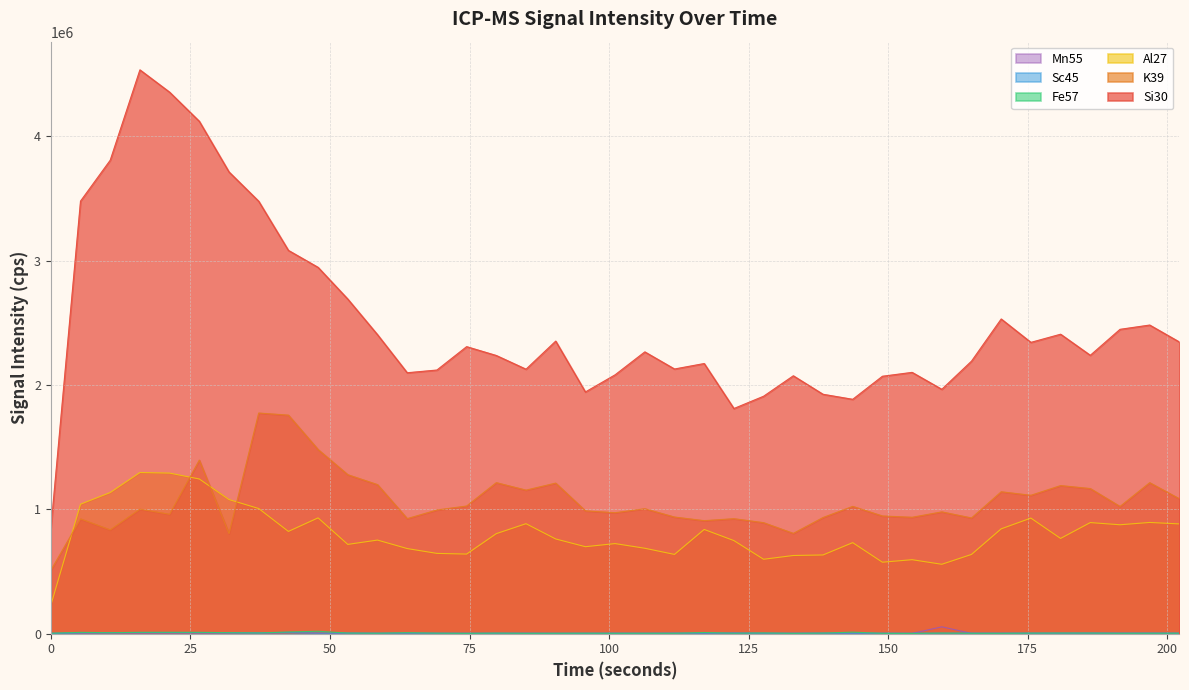

How many intersections are there between Al27 and K39?

4